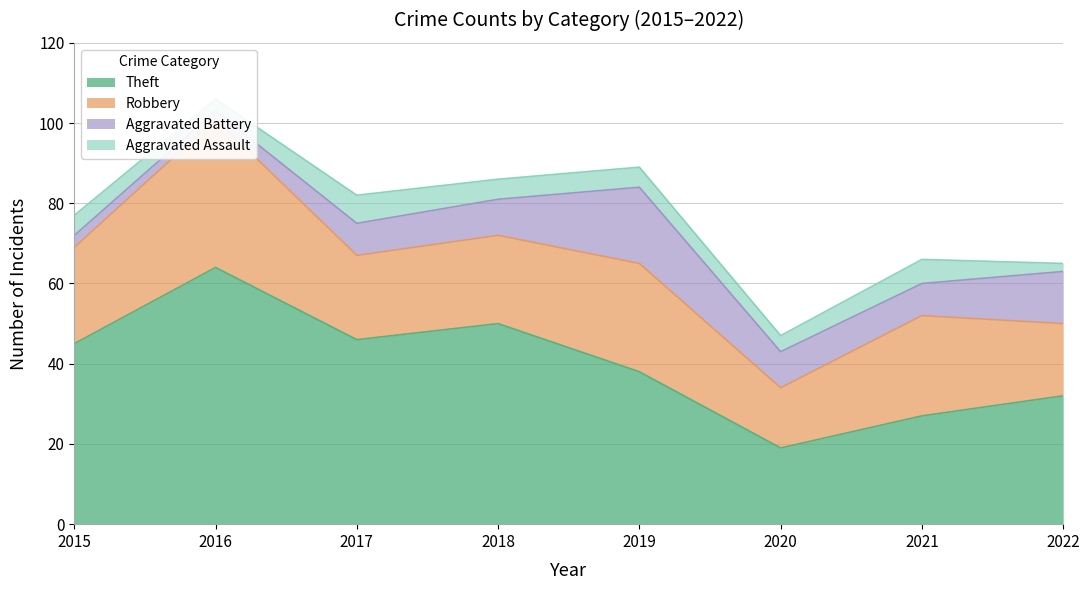

Where is the first local maximum for Theft?

2016